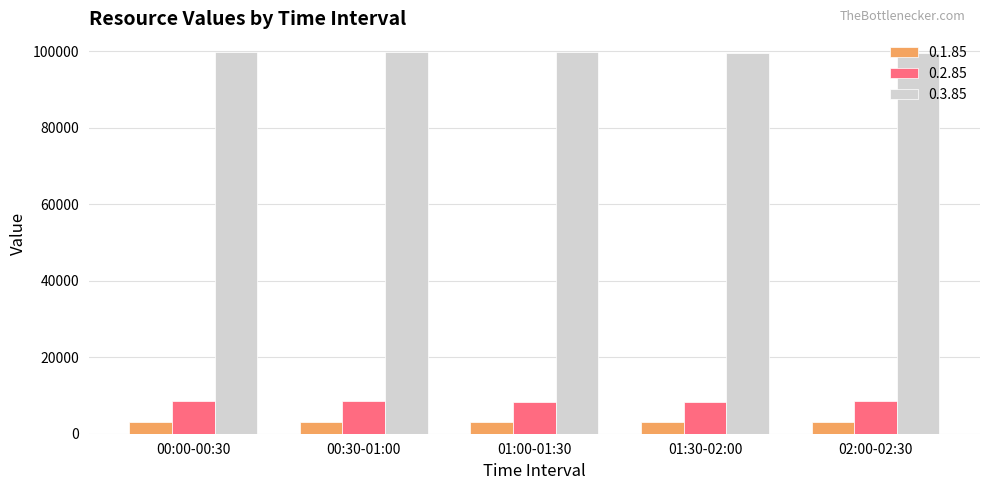

What is the average value of the 0.1.85 series?

3004